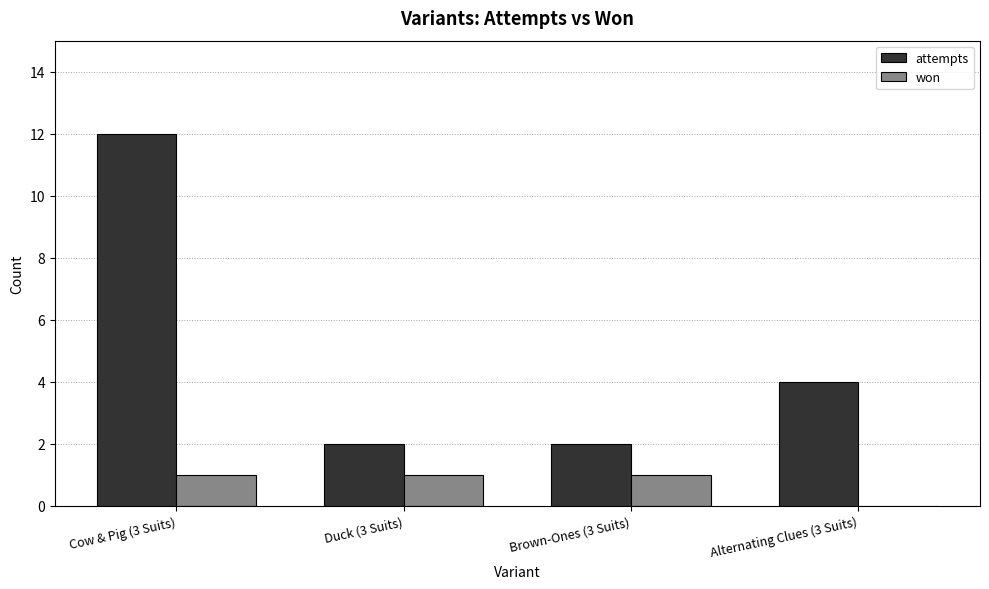

What is the sum of the won values at Alternating Clues (3 Suits) and Duck (3 Suits)?

1